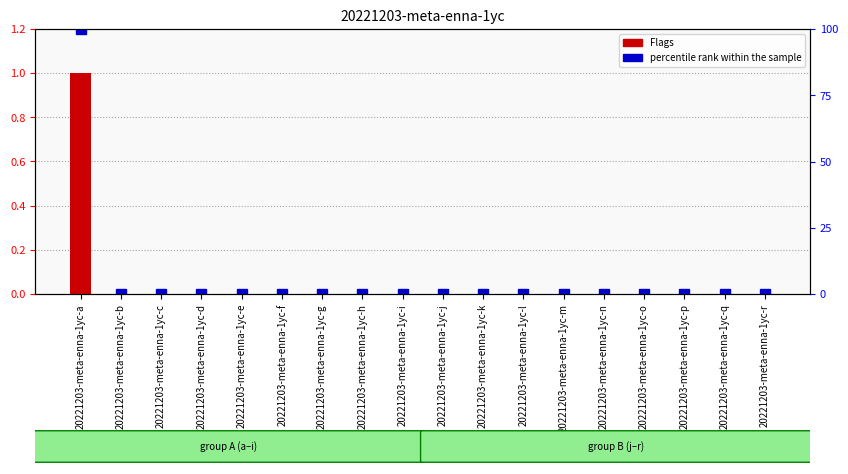

How many distinct data groups are displayed?

2